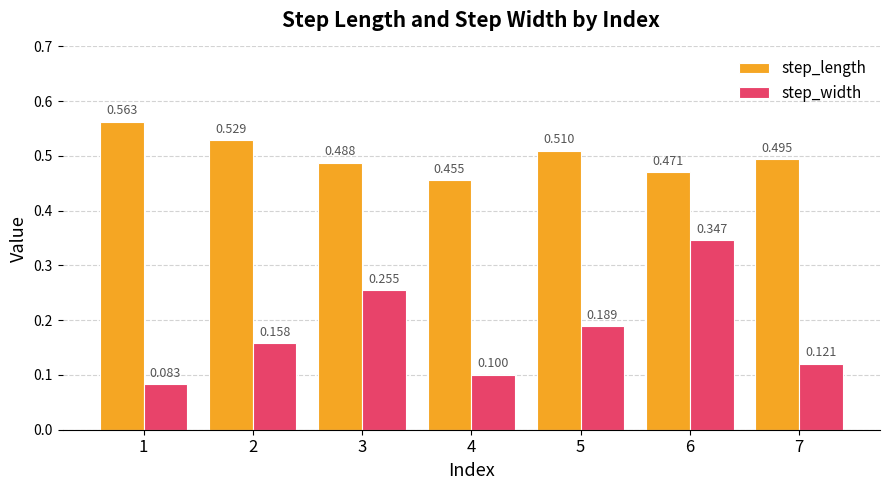

Which category has the lowest value in the step_length series?

4